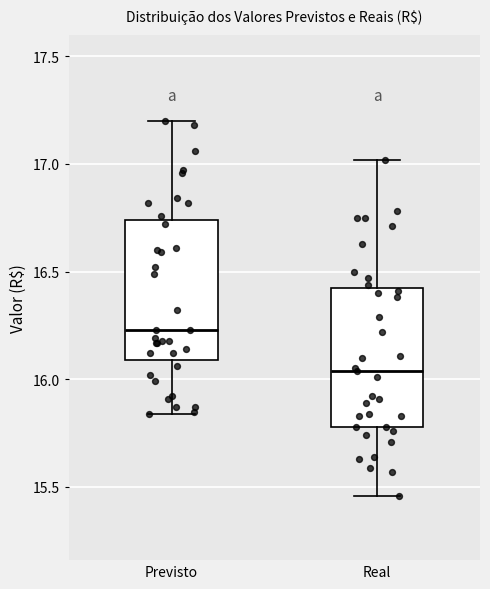

Where does the median line of the box for Real sit on the y-axis? The values are not printed on the chart, so give them approximately, as read against the axis.

16.05